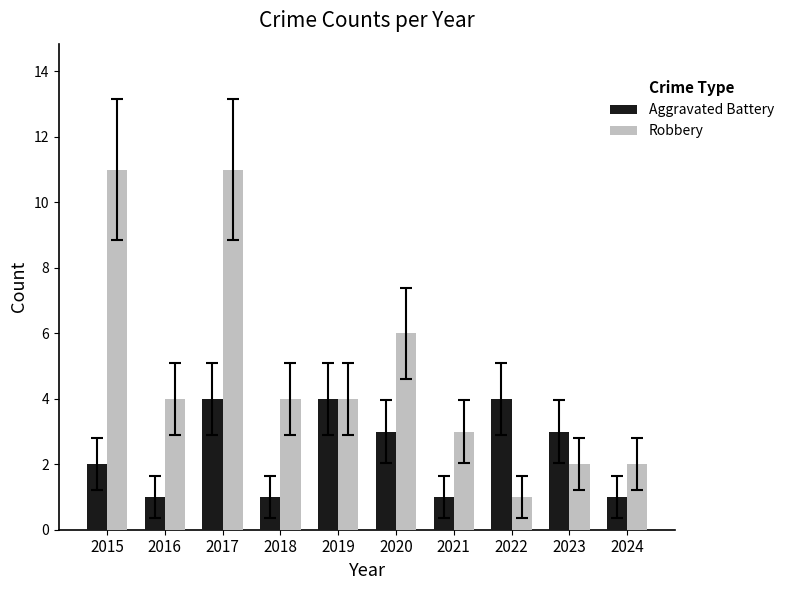

Is it true that Aggravated Battery equals 1 at 2018?

True